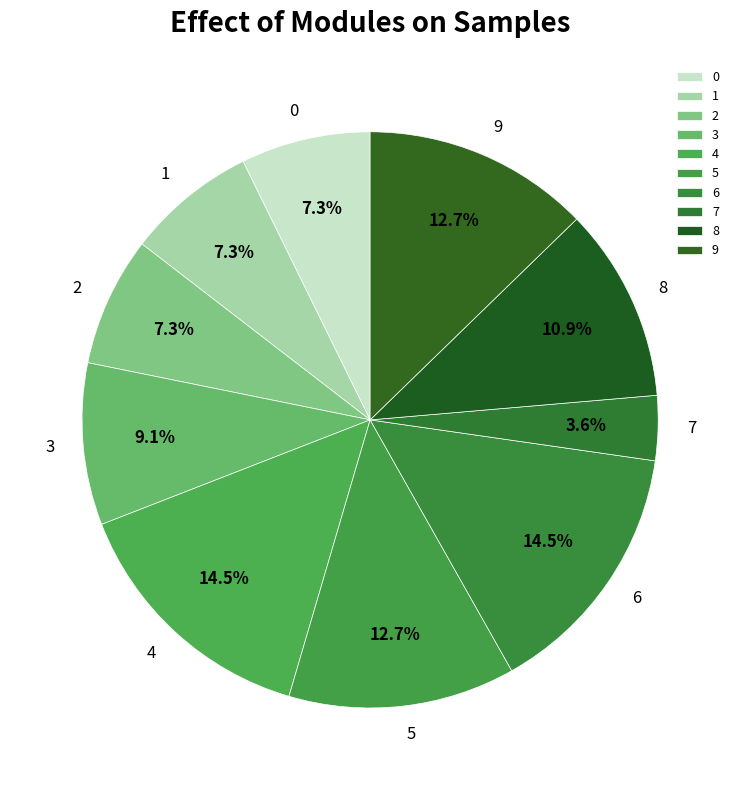

What percentage is the 9 slice, to the nearest percent?

13%